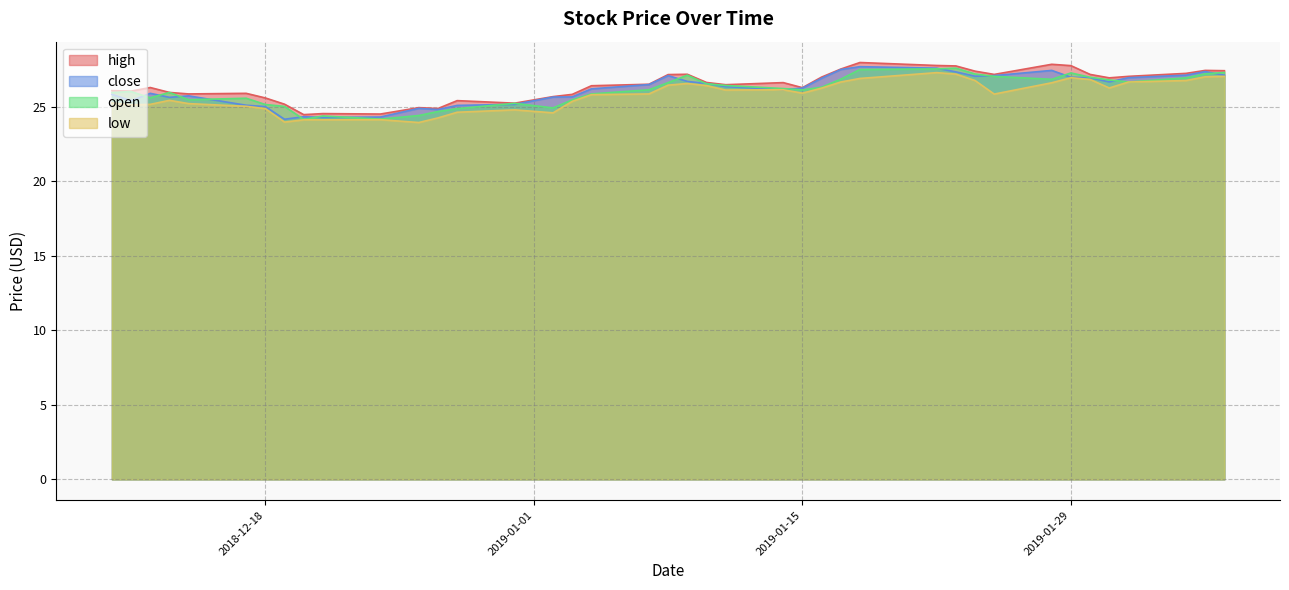

Which category has the highest value across all series?

2019-01-18